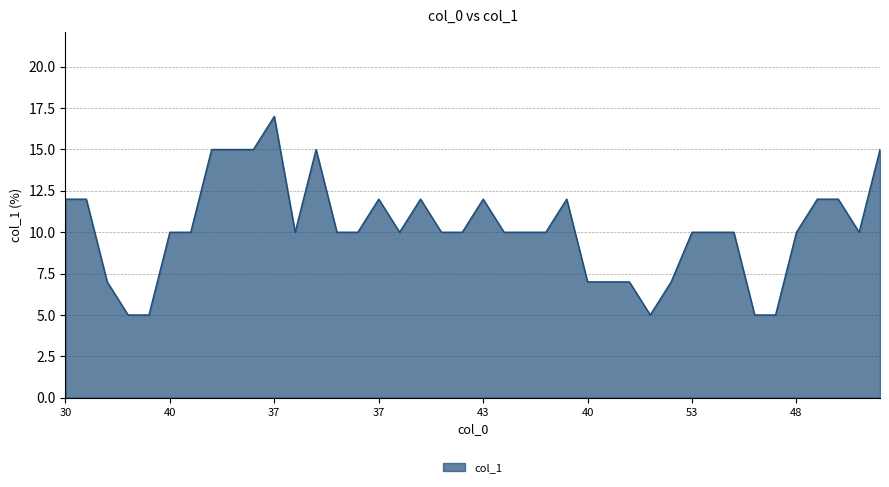

What is the minimum value shown in the chart?

5